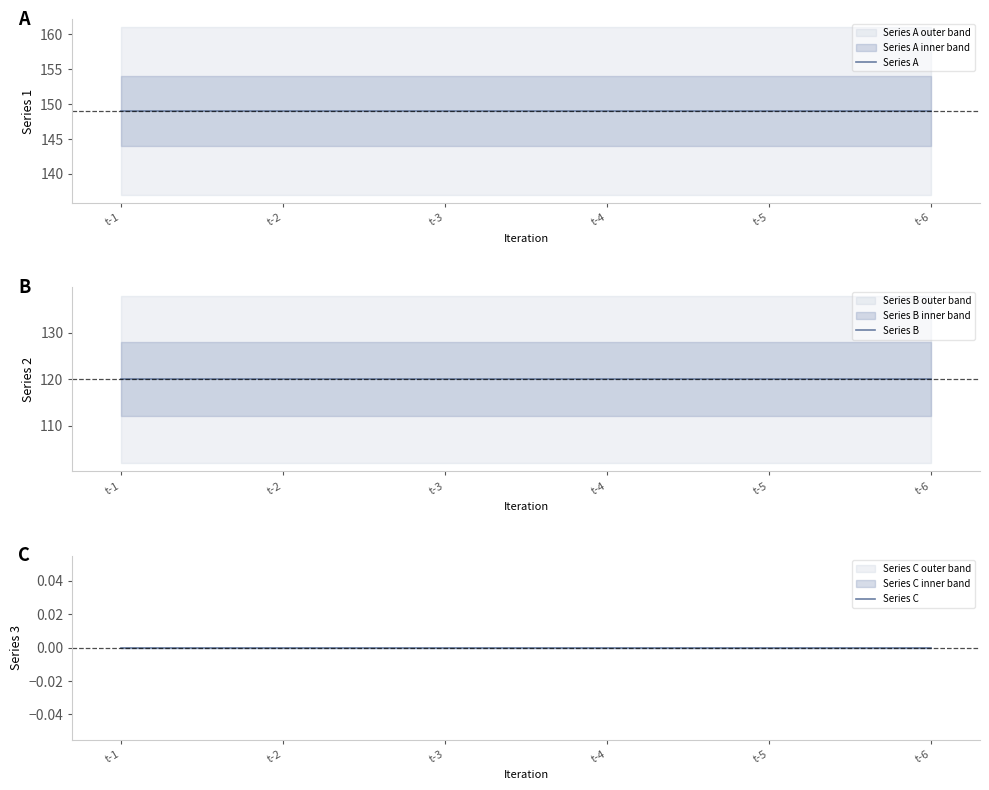

Reading left to right, what are all the values shown in this chart?

Series A: t-1=149	t-2=149	t-3=149	t-4=149	t-5=149	t-6=149
Series B: t-1=120	t-2=120	t-3=120	t-4=120	t-5=120	t-6=120
Series C: t-1=0	t-2=0	t-3=0	t-4=0	t-5=0	t-6=0